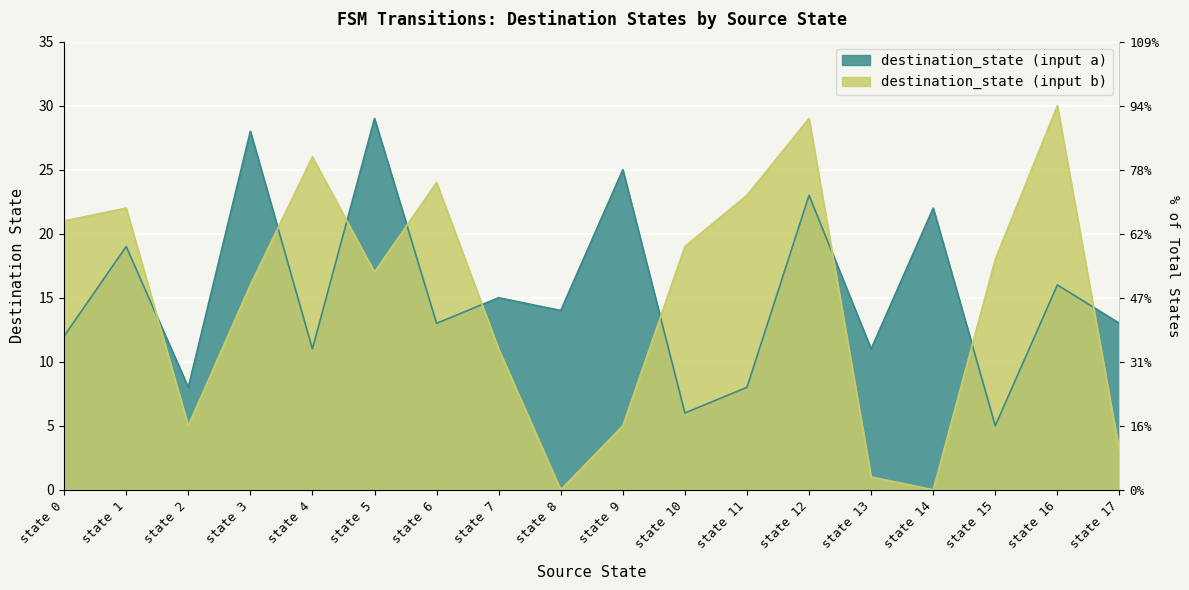

Is it true that destination_state (input b) equals 0 at state 8?

True